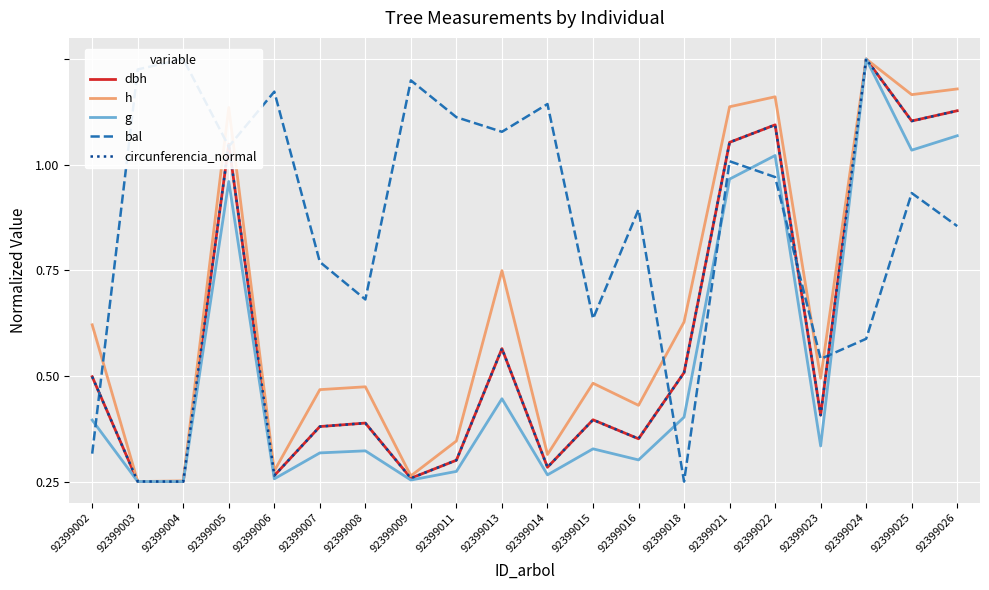

Which series changed the most between 92399018 and 92399025?

bal